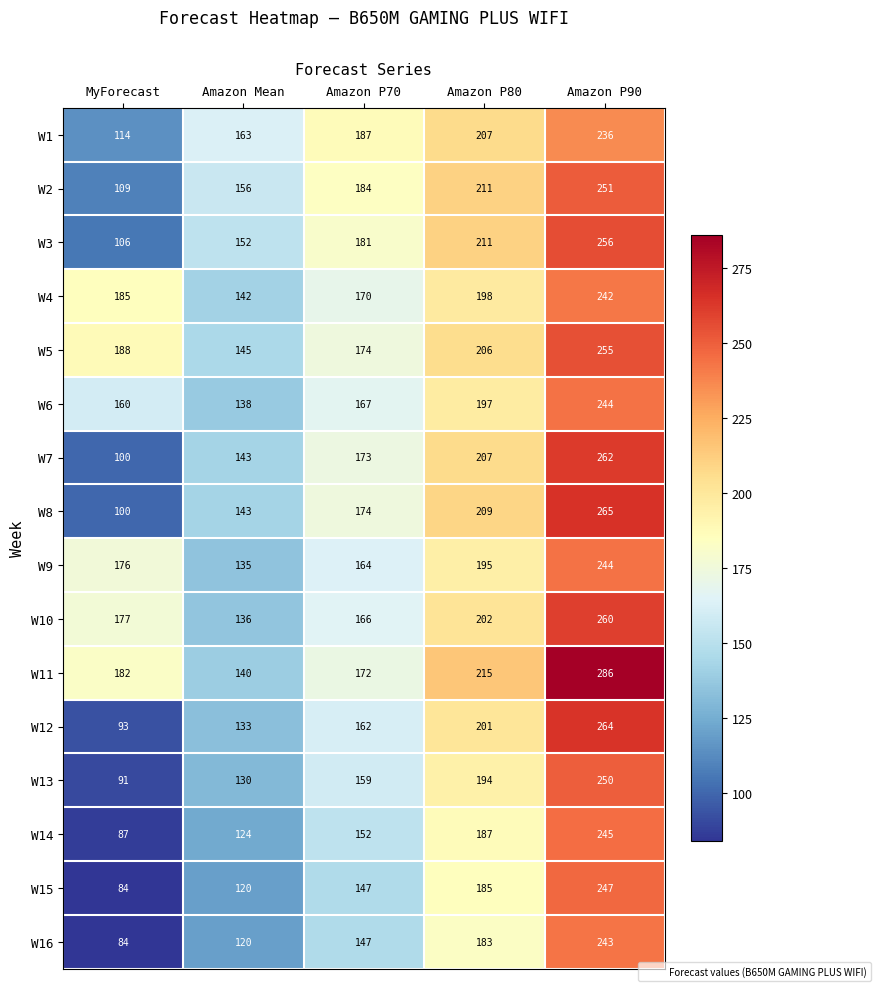

What is the total value across all series at Amazon P90?

4050